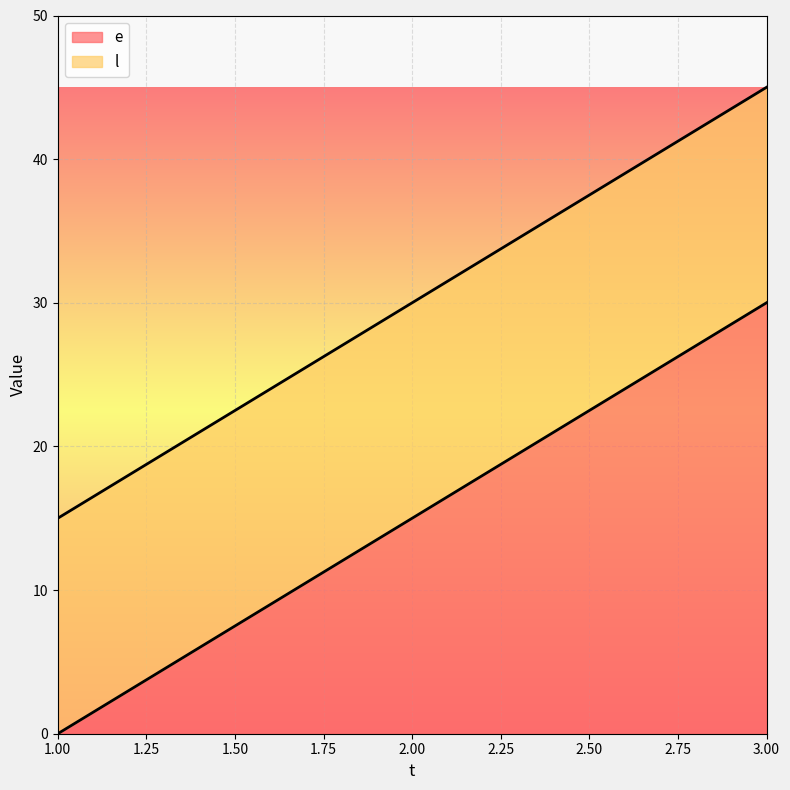

Which has a higher value, 1 or 3?

3